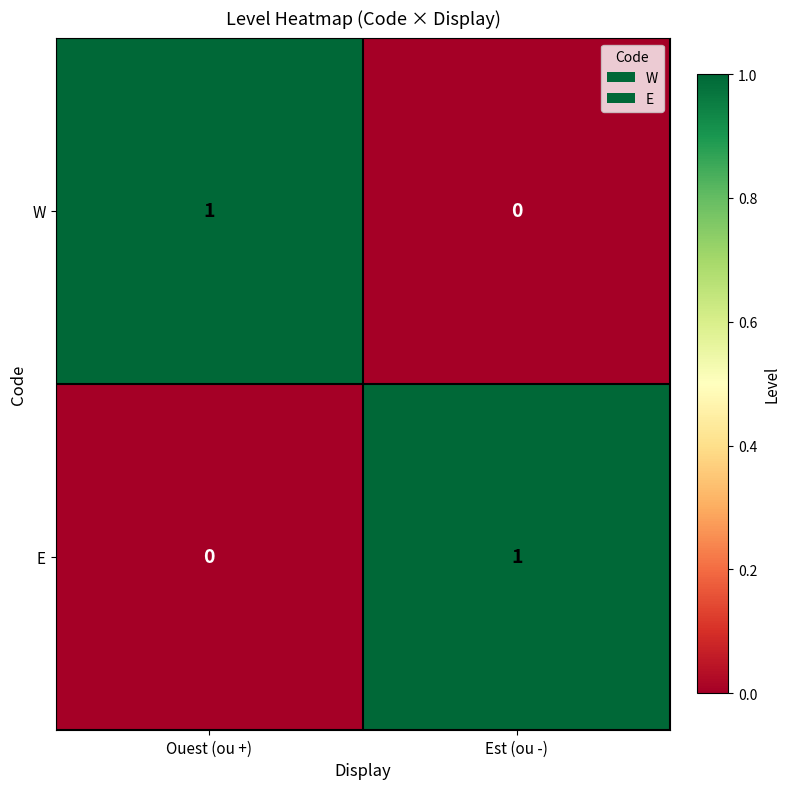

Reading left to right, extract all data points from this chart.

W: Ouest (ou +)=1	Est (ou -)=0
E: Ouest (ou +)=0	Est (ou -)=1